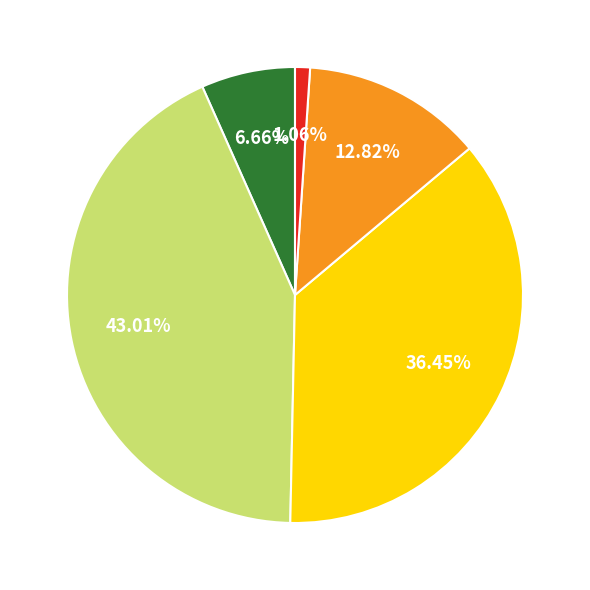

Is there any slice that represents more than half of the pie?

No